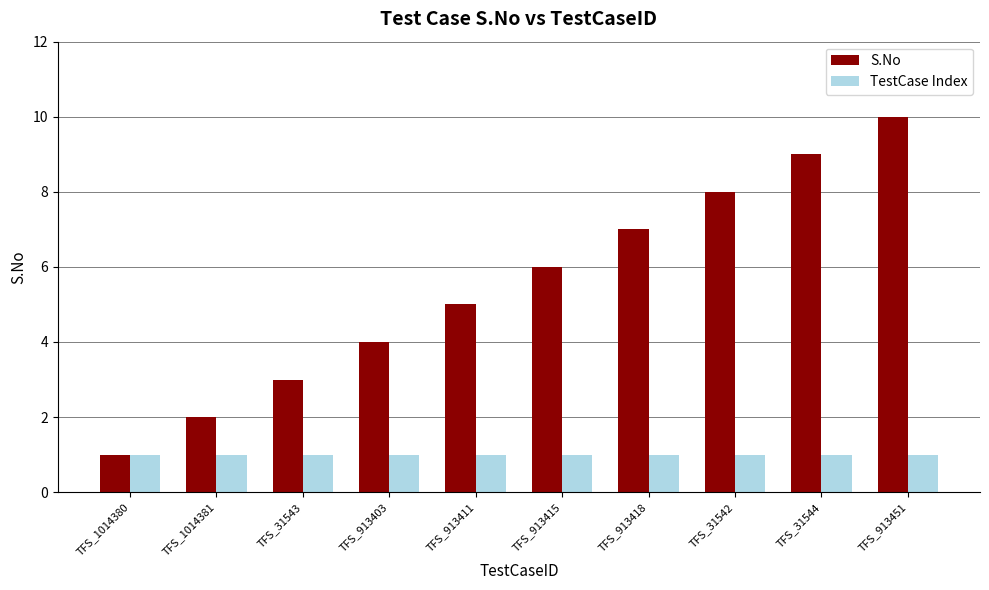

Read the S.No value at TFS_31544.

9